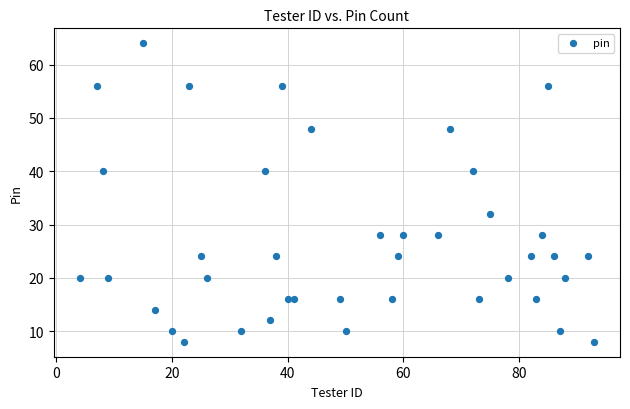

What is the range of Y values (max minus min)?

56